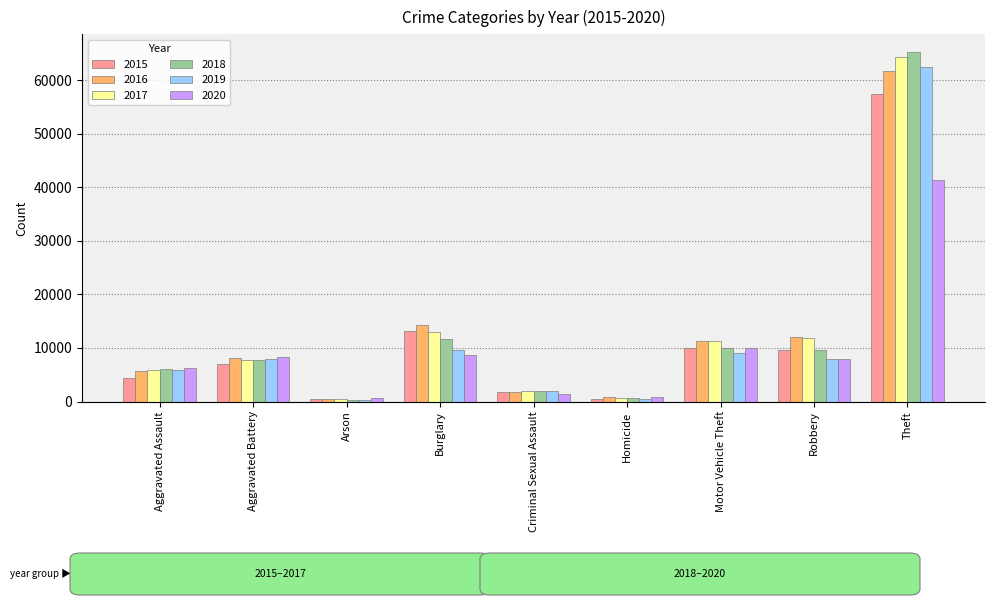

Which series has the largest range (max minus min)?

2018